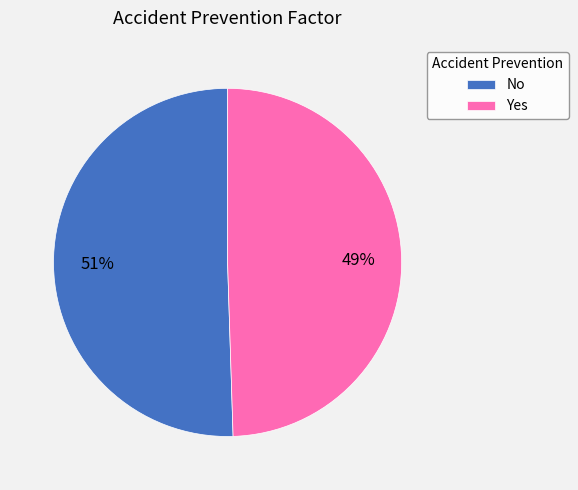

Is No the majority of the pie?

Yes